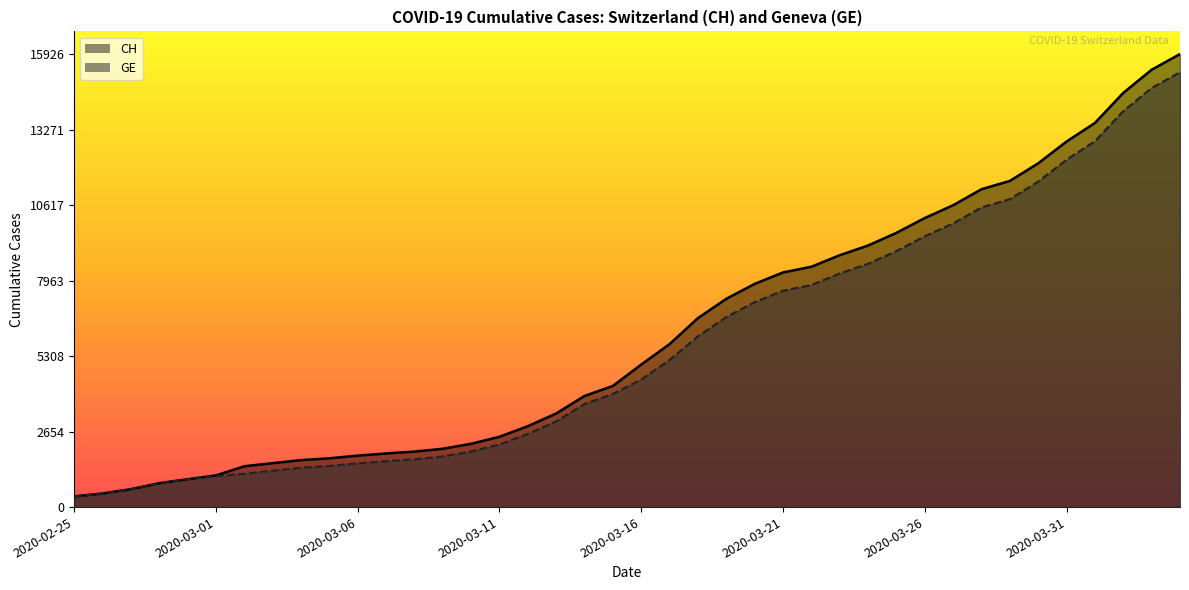

True or false: CH has a value of 5731 at 2020-03-17.

True